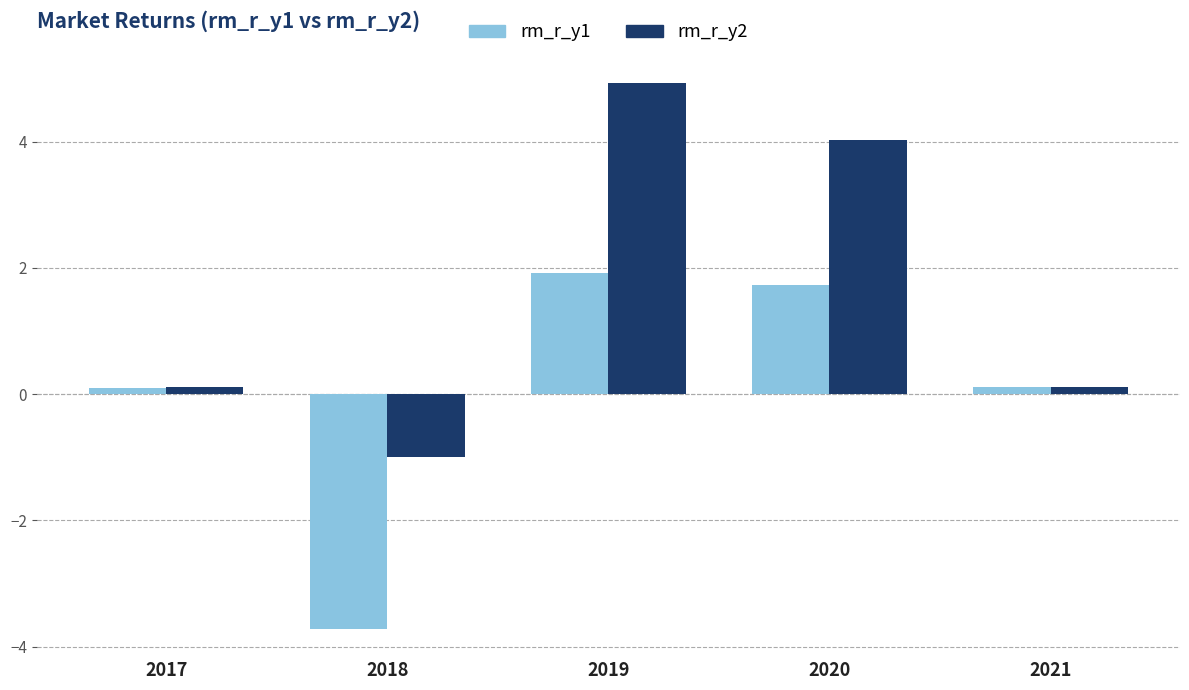

Which series changed the most between 2019 and 2021?

rm_r_y2